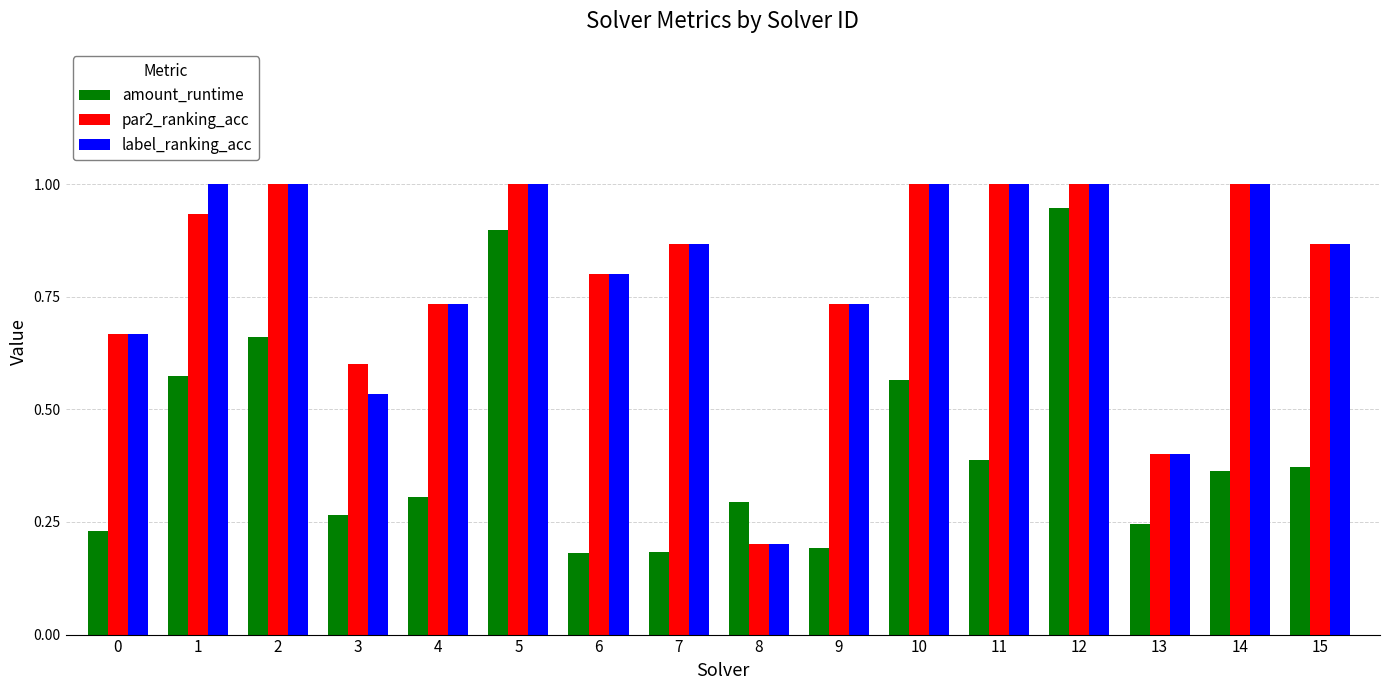

What value does the par2_ranking_acc series have at 14?

1.0